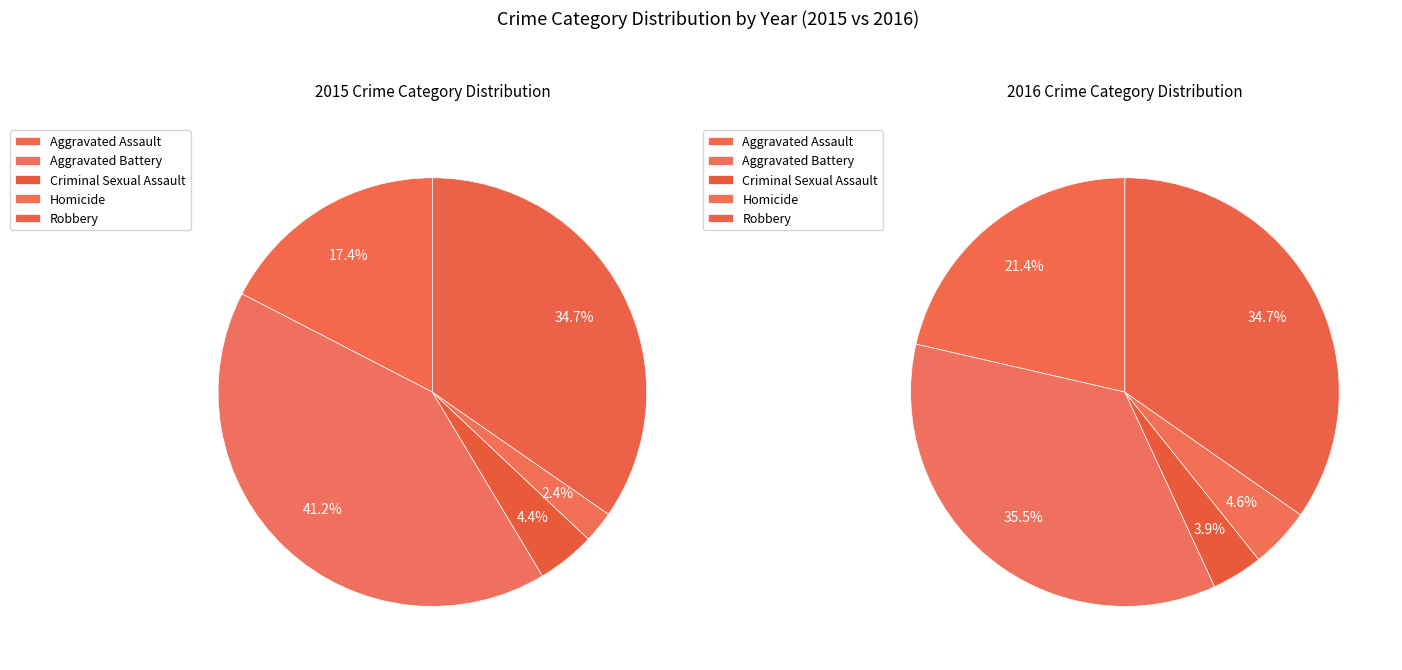

How much of the chart is everything except Robbery?

65.3%